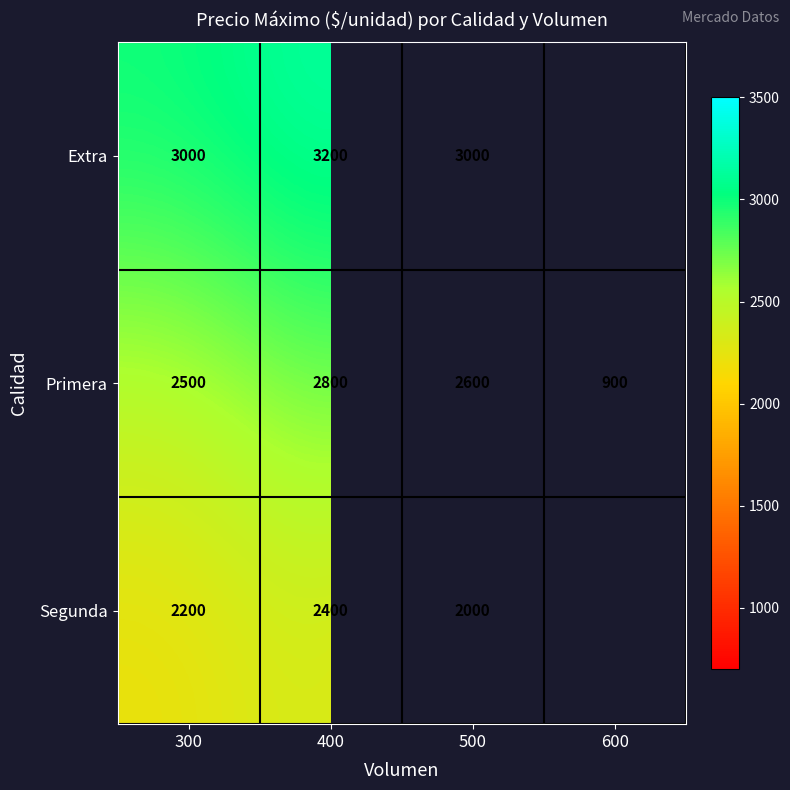

Between 600 and 500, which is larger?

500